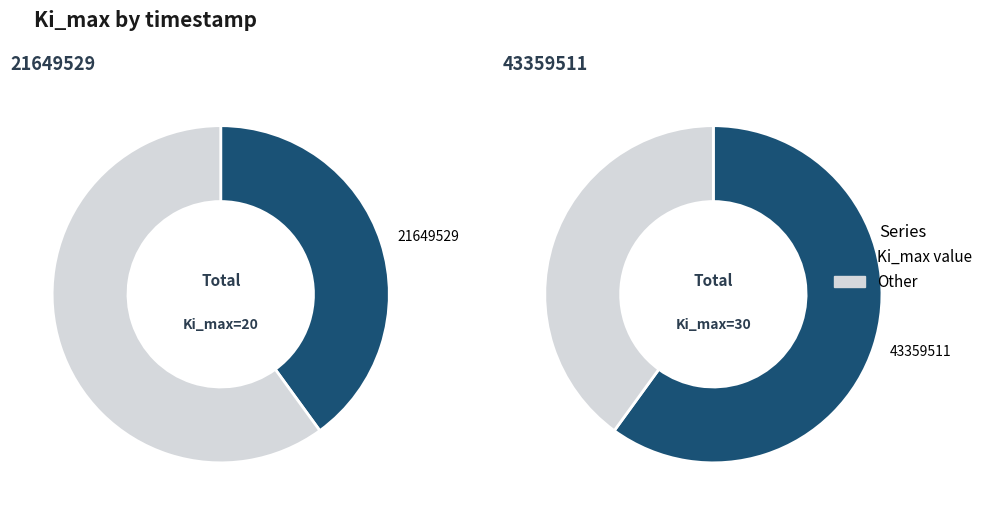

Is the sum of 43359511 and 21649529 greater than half?

Yes